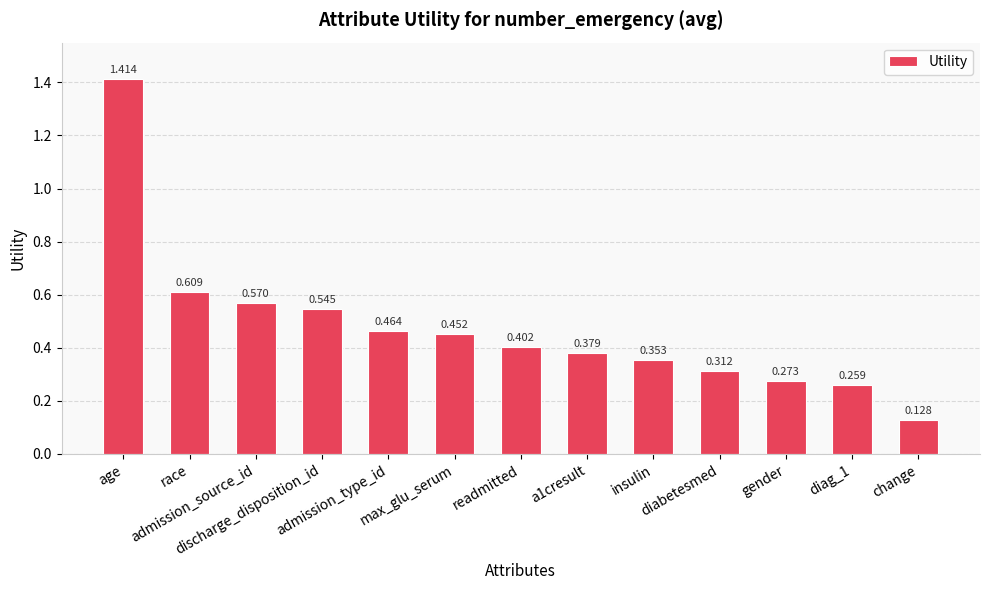

Which category has the highest value across all series?

age